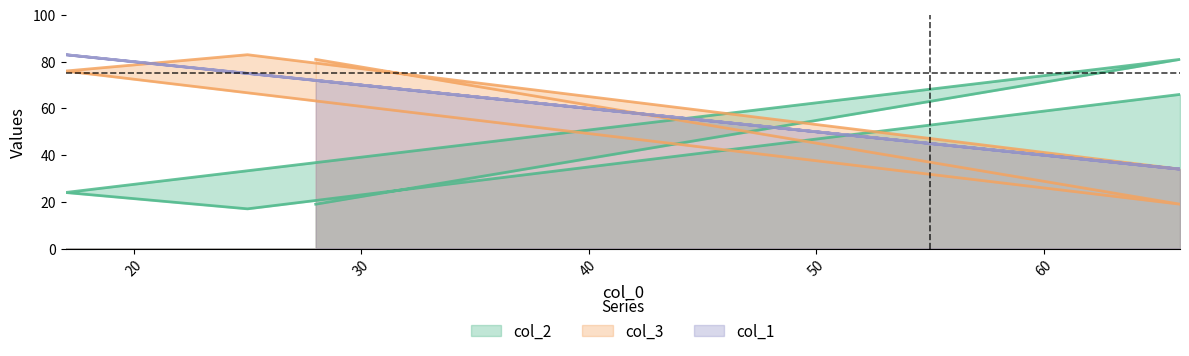

List the series in order of their peak value, lowest first.

col_2, col_3, col_1